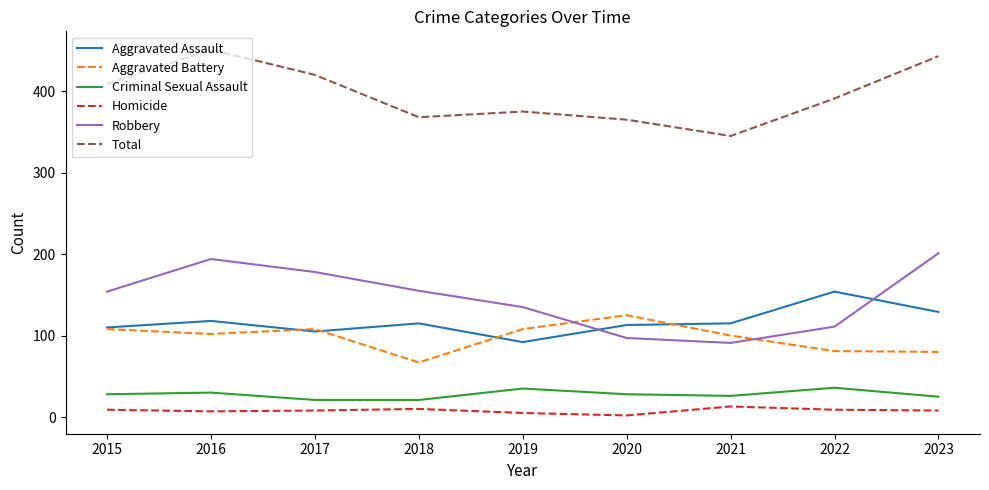

Does the chart have visible grid lines?

No